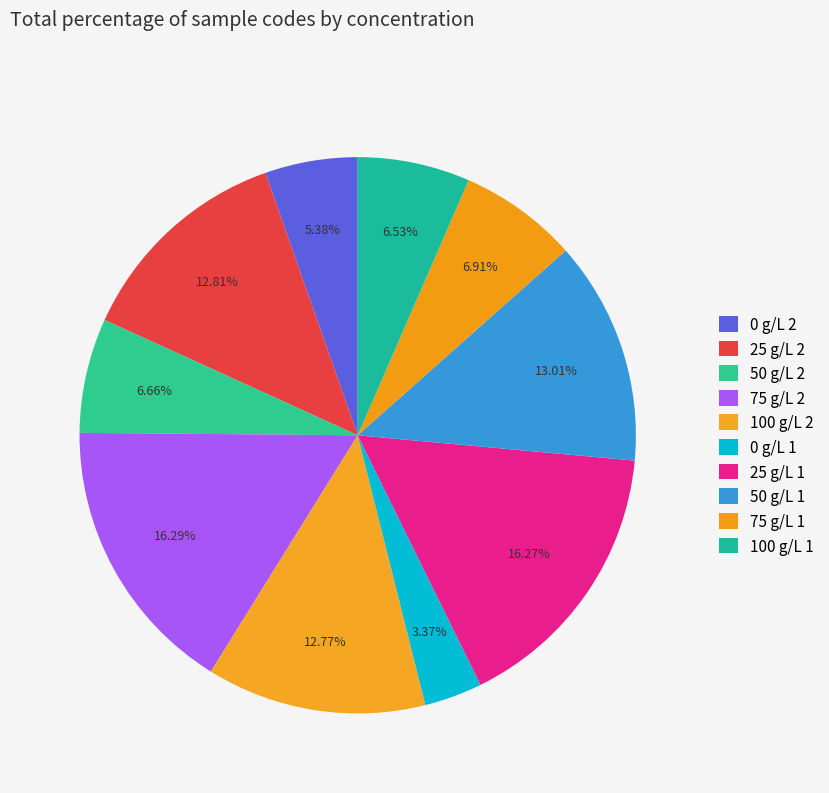

What percentage is the 0 g/L 1 slice, to the nearest percent?

3%